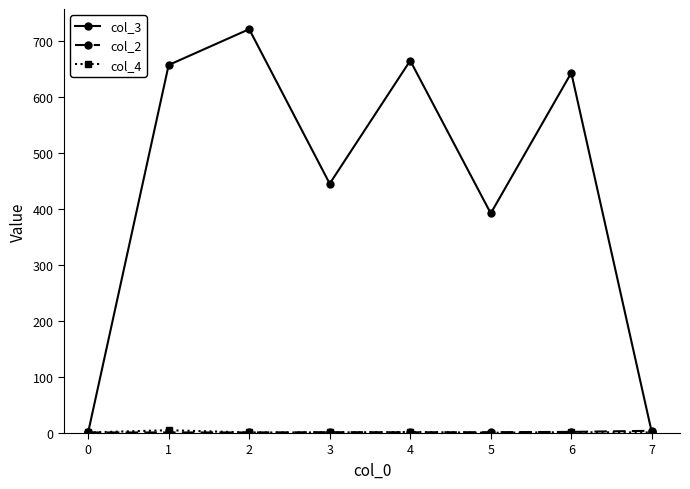

What is the maximum value shown in the chart?

721.5